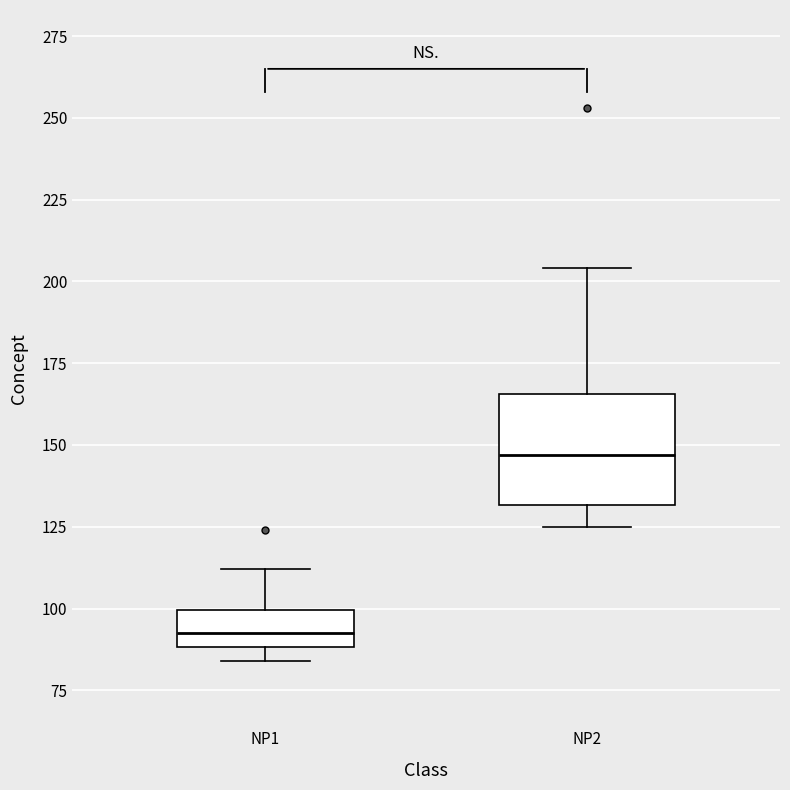

Reading left to right, read every box against the y-axis: the position of its median line, the range the box covers, and the ends of its whiskers. The values are not printed on the chart, so give them approximately, as read against the axis.

NP1: median 95, box 90 to 100, whiskers 85 to 110
NP2: median 145, box 130 to 165, whiskers 125 to 205